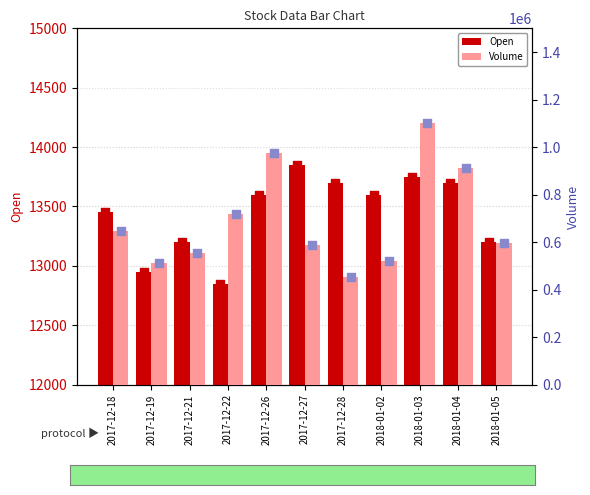

Is the value of Open at 2017-12-21 greater than the value of Volume at 2018-01-05?

No